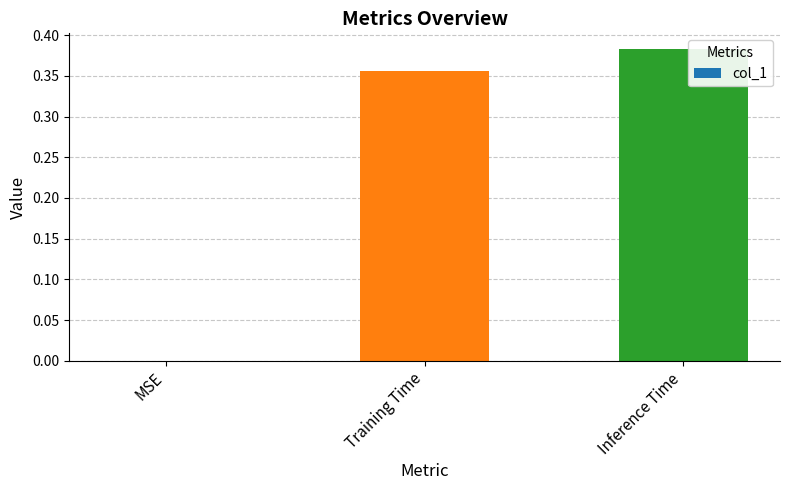

How many positive values are there?

2